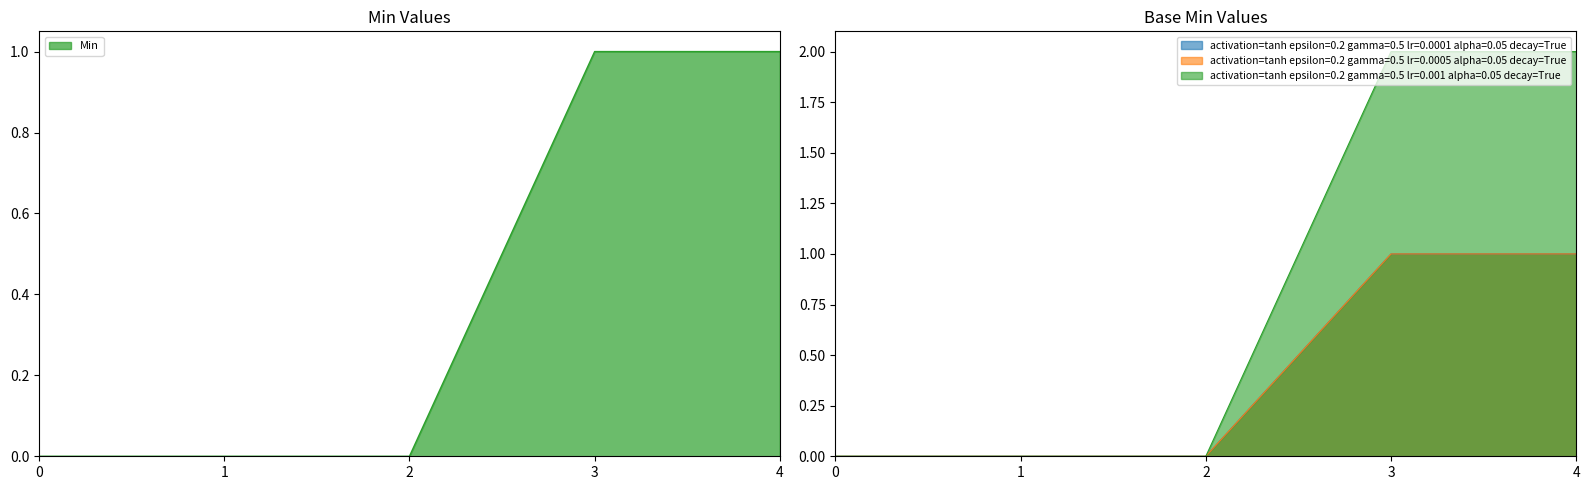

What is the difference between the maximum and second lowest values in the Base Min series?

1